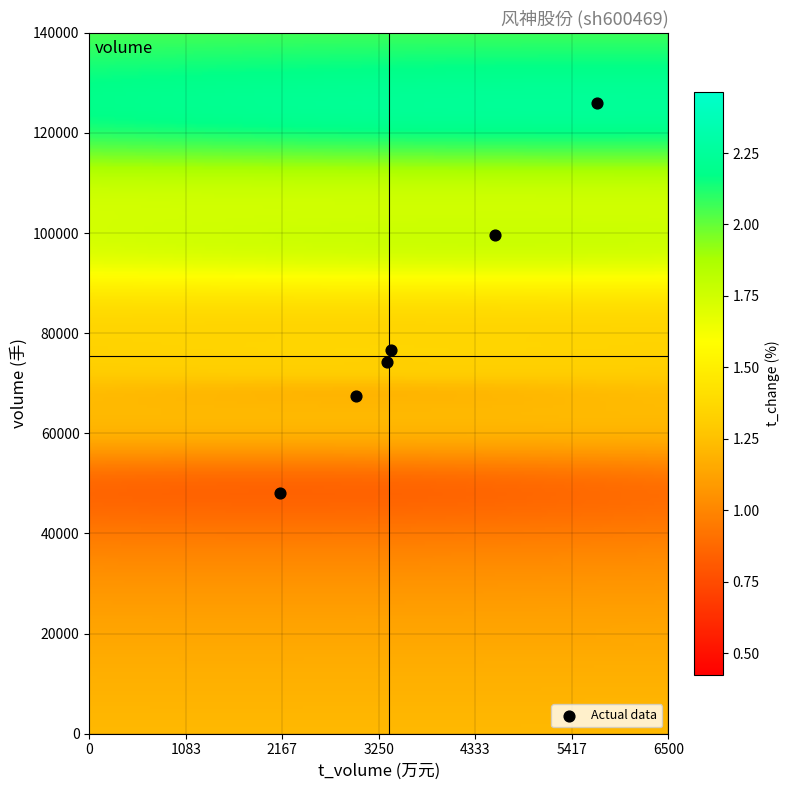

What Y value in the scatter plot is closest to 87061?

76628